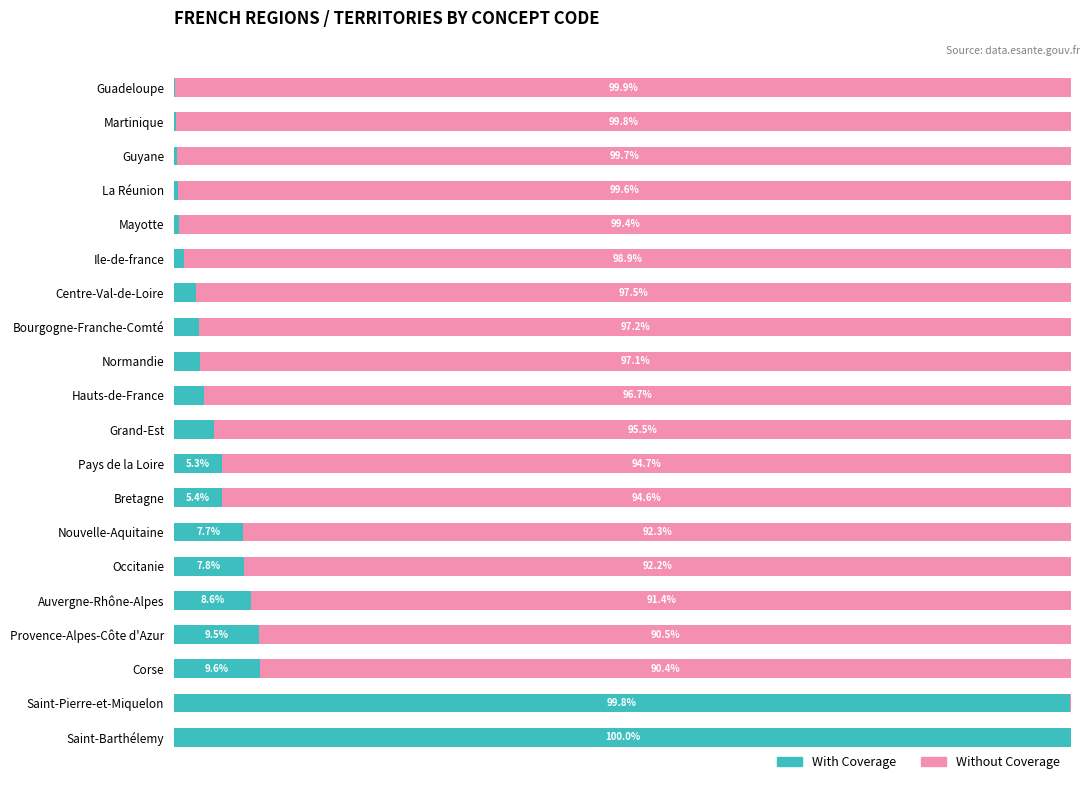

Which category has the highest value in the With Coverage series?

Saint-Barthélemy